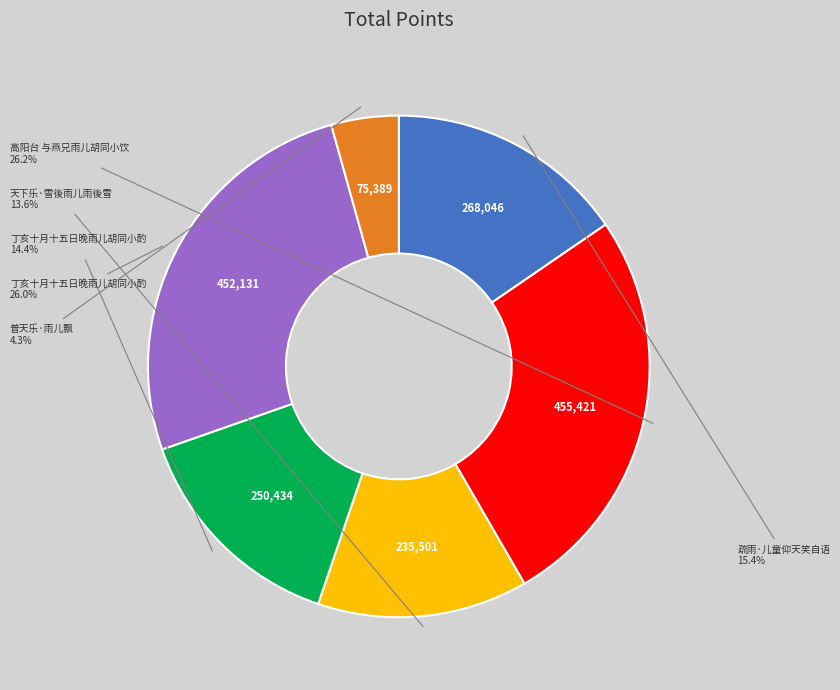

Is there any slice that represents more than half of the pie?

No